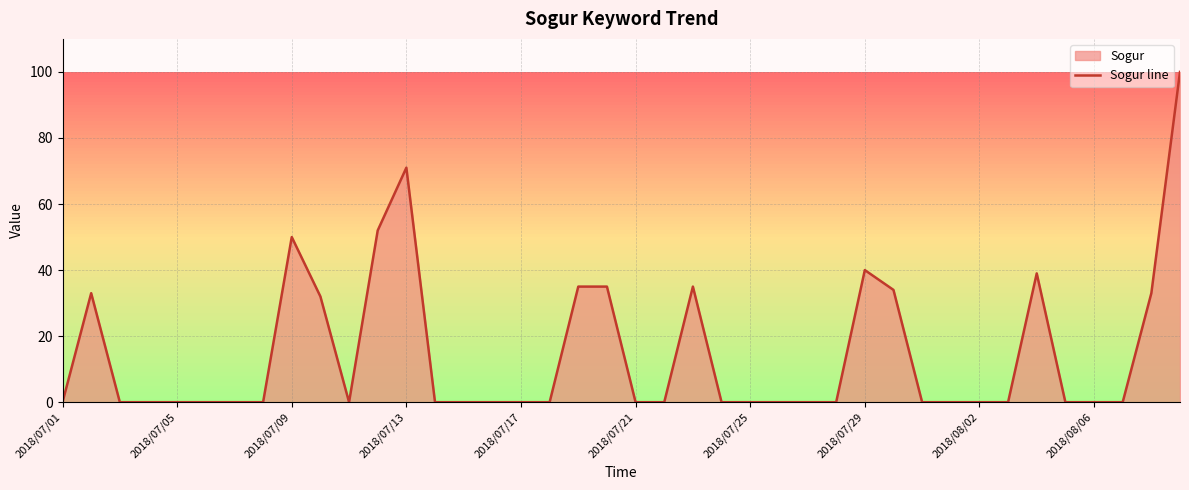

Reading right to left, what are all the values shown in this chart?

100	33	0	0	0	39	0	0	0	0	34	40	0	0	0	0	0	35	0	0	35	35	0	0	0	0	0	71	52	0	32	50	0	0	0	0	0	0	33	0